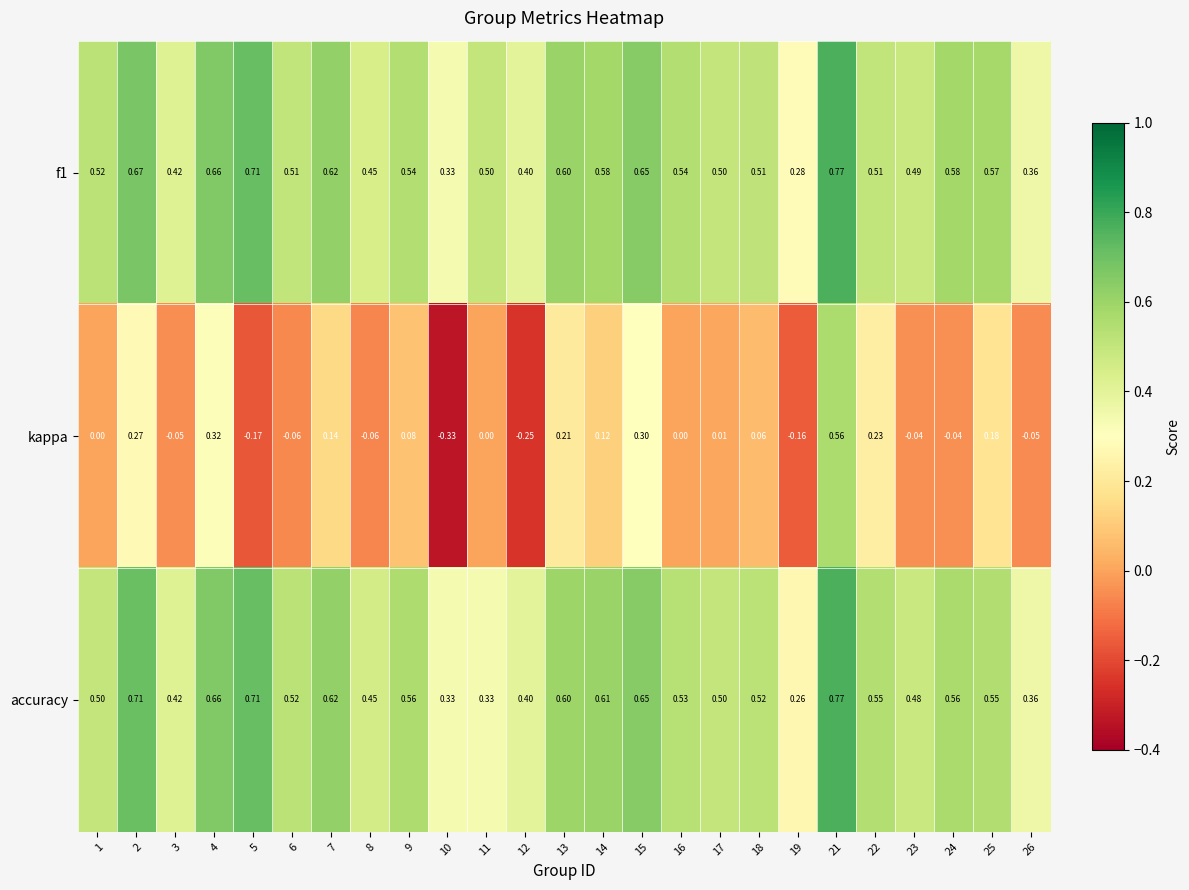

Between 16 and 21, which series saw the biggest shift?

kappa